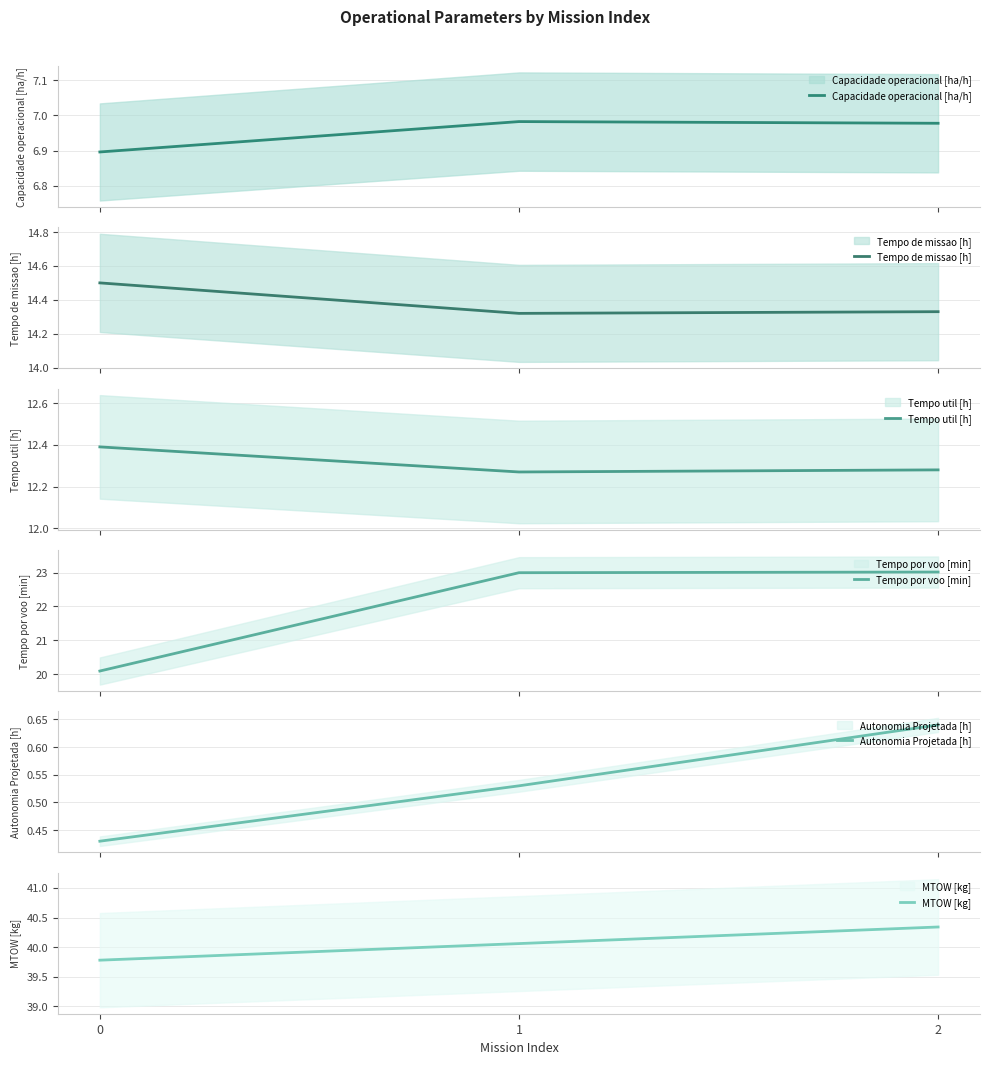

Is the value of Autonomia Projetada [h] at 1 greater than the value of Capacidade operacional [ha/h] at 0?

No